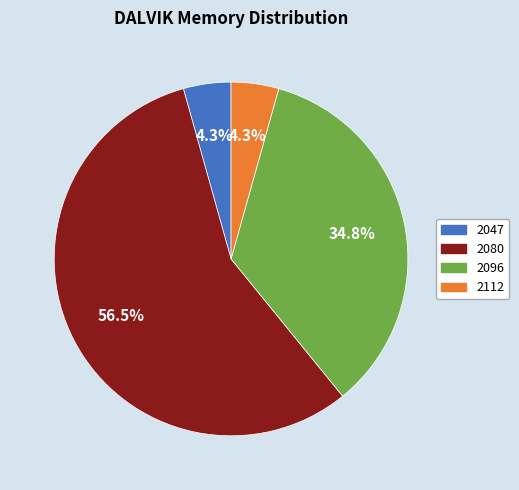

Is there any slice that represents more than half of the pie?

Yes